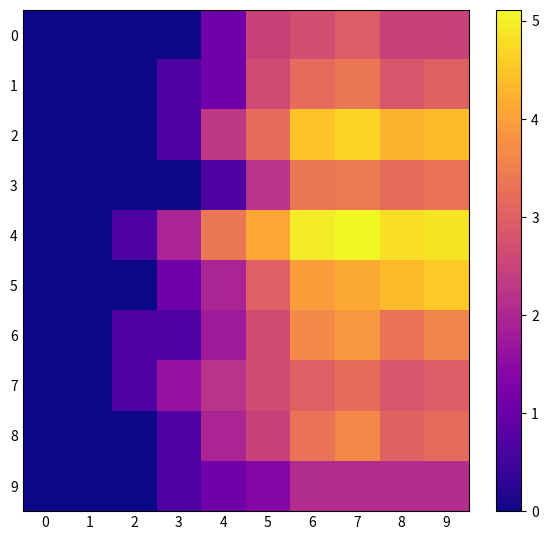

Between 5 and 7, which is larger?

7